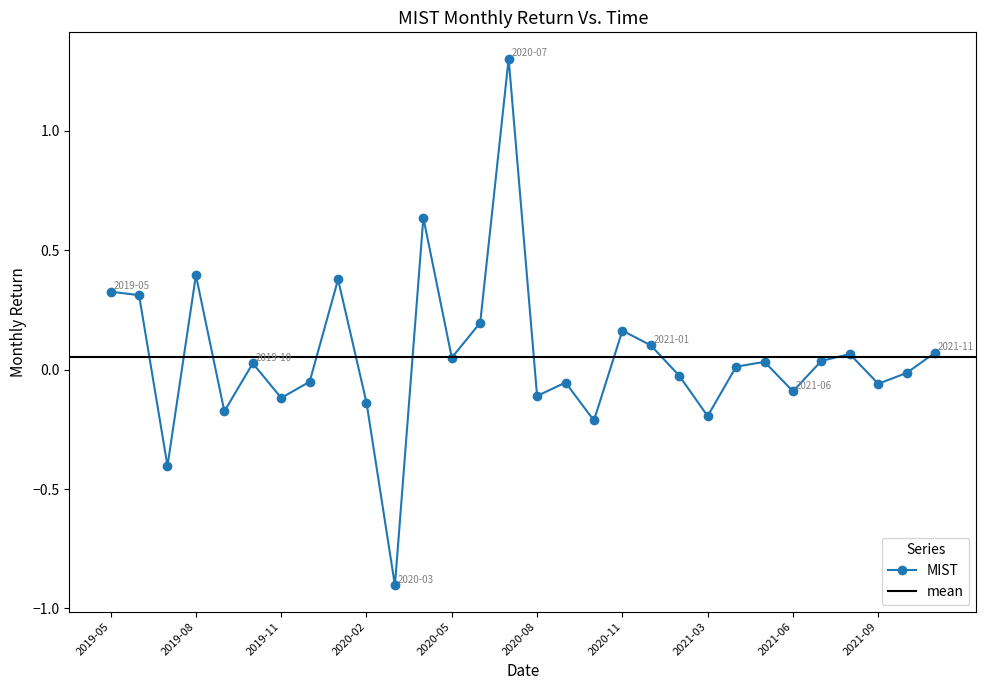

Does the chart have visible grid lines?

No